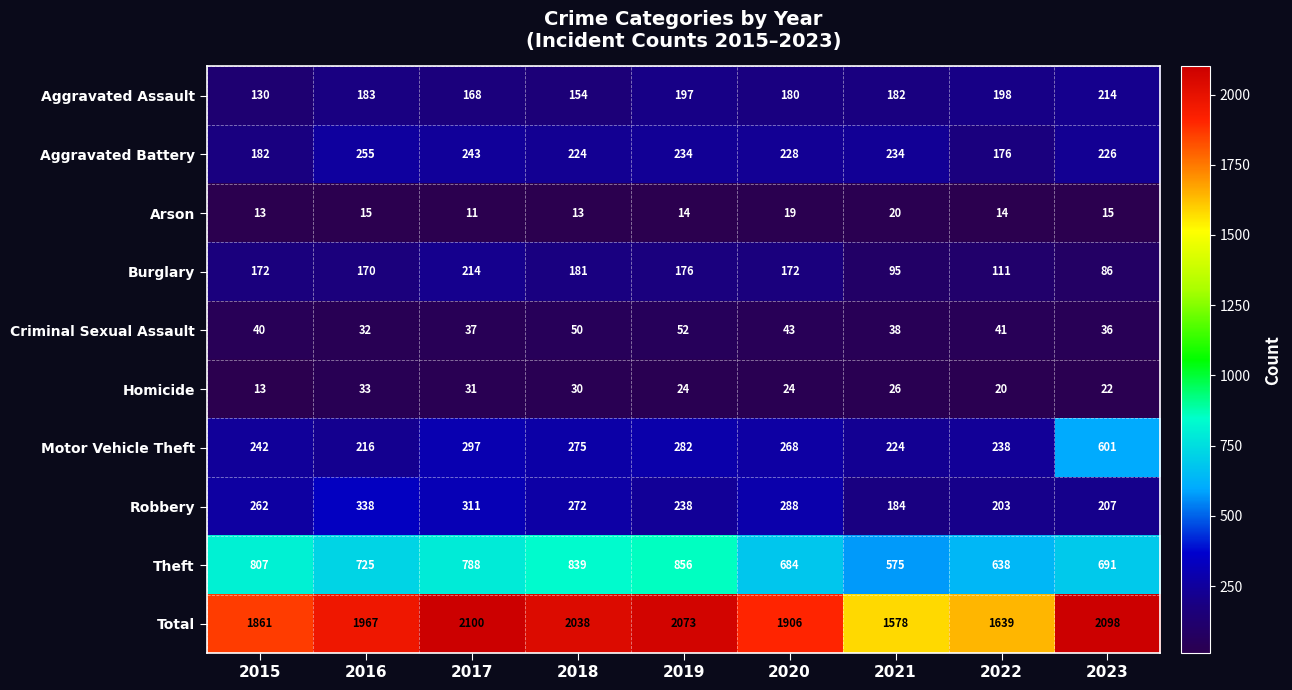

Where is Motor Vehicle Theft nearest to the value 408?

2017